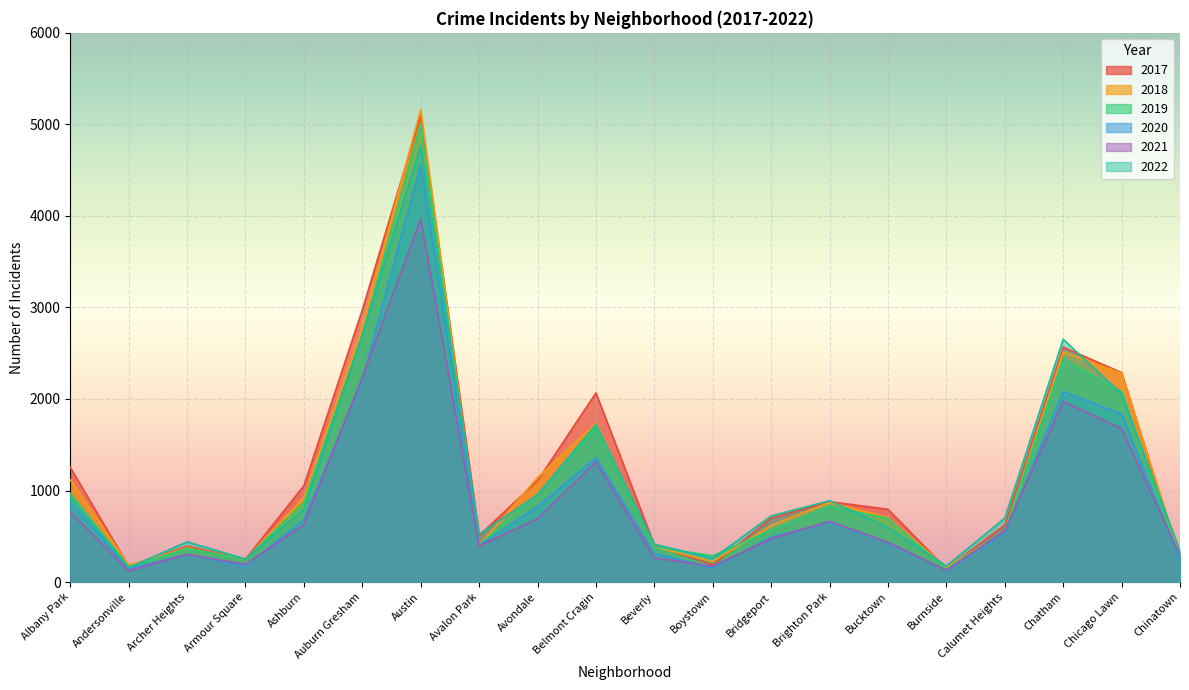

At which label does 2019 first exceed 694?

Albany Park